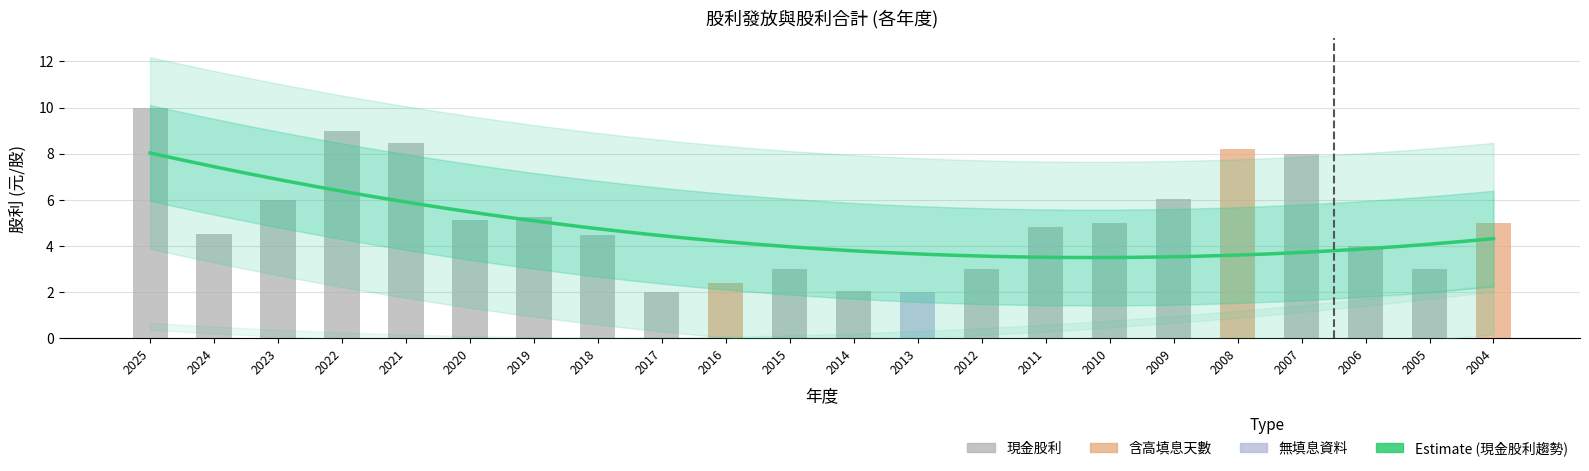

What is the difference between the maximum and second lowest values in the 現金股利合計 series?

8.0